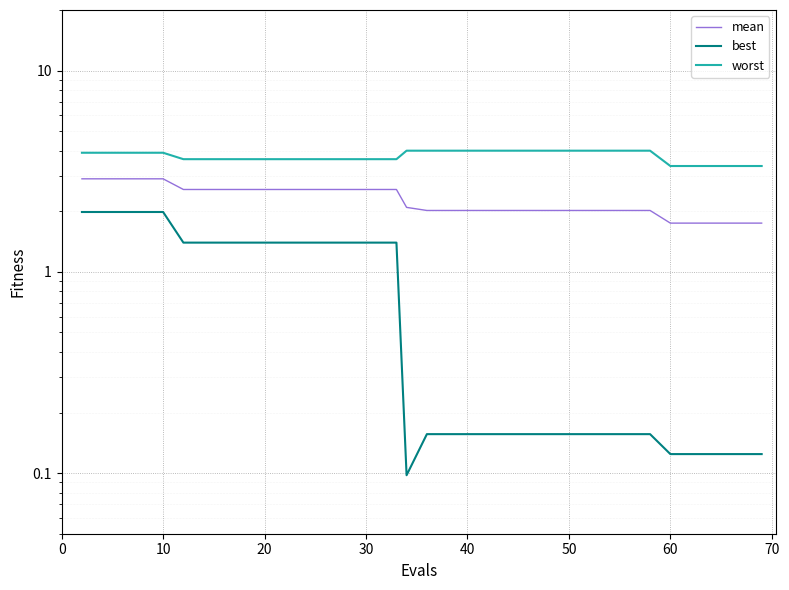

What is the sum of all mean values?

89.9